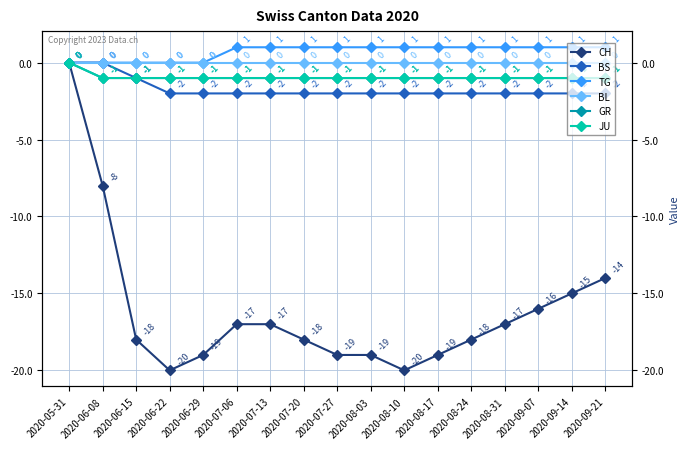

Rank the series at 2020-08-03 from lowest to highest value.

CH, BS, GR, JU, BL, TG